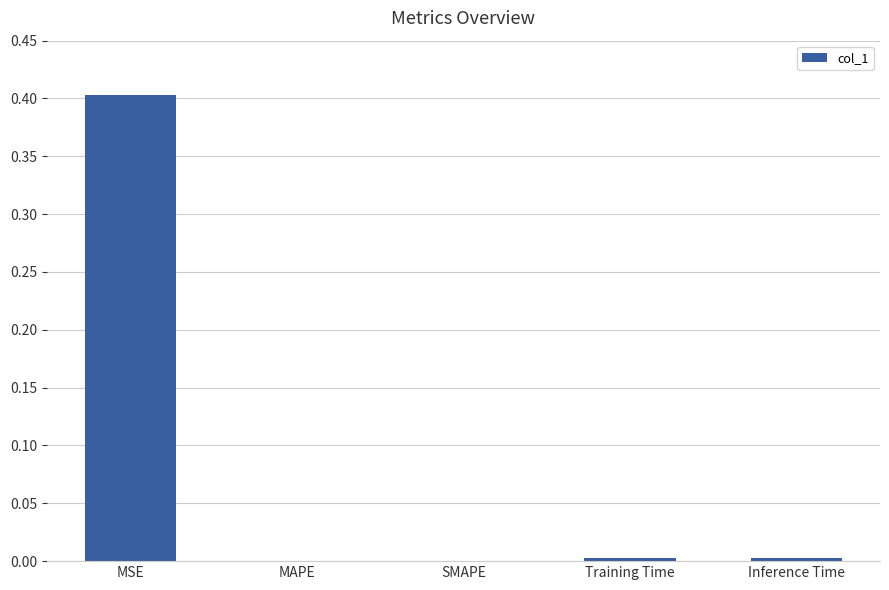

True or false: the data shows 0.0 at Inference Time.

True